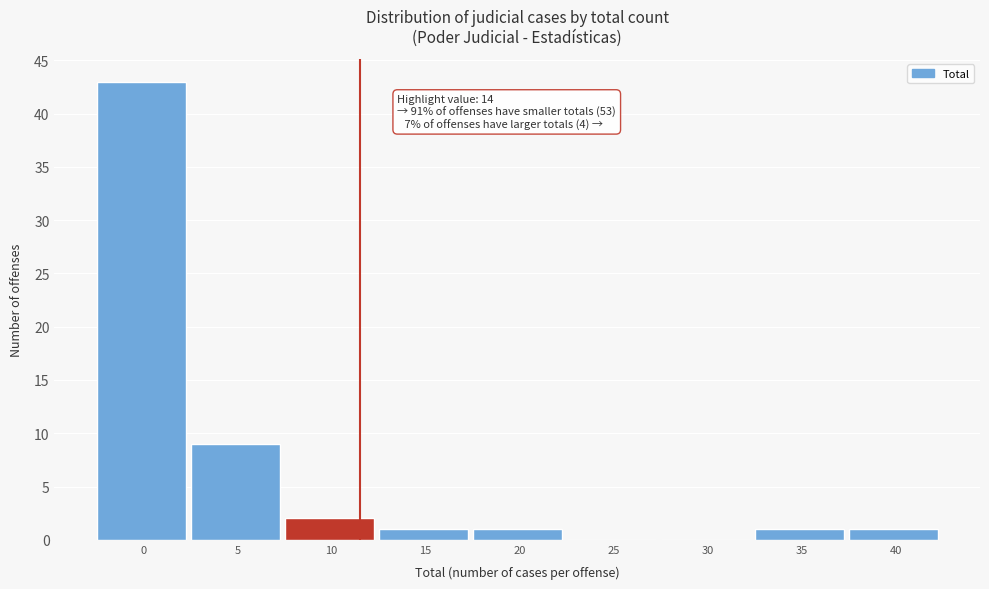

Reading right to left, list all the values displayed in this chart.

40=1	35=1	30=0	25=0	20=1	15=1	10=2	5=9	0=43